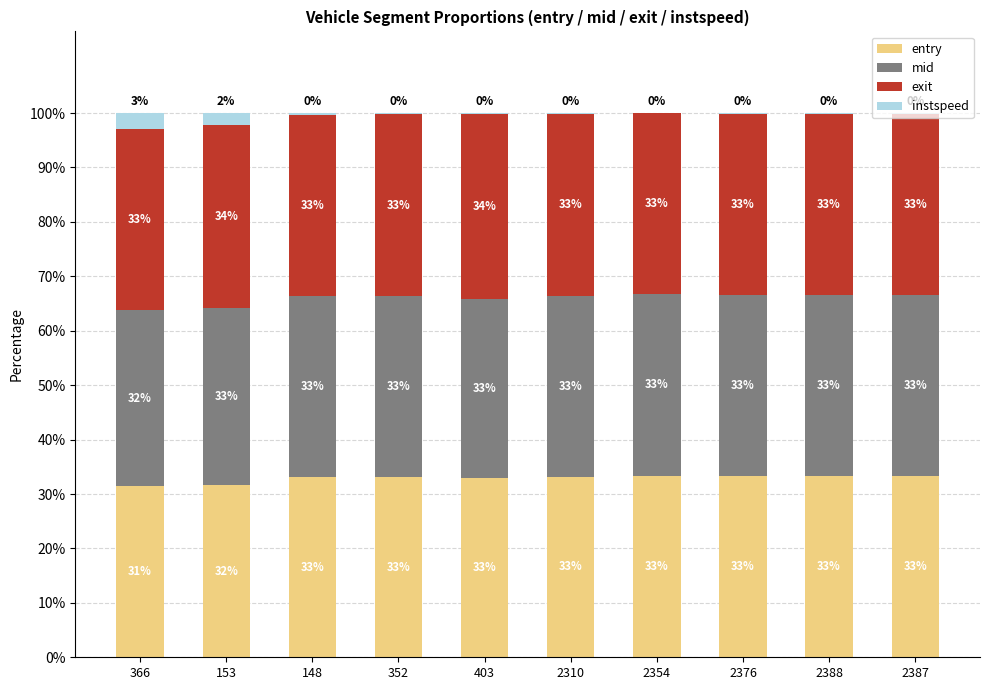

The entry series shows 20.7 at 2387. True or false?

False